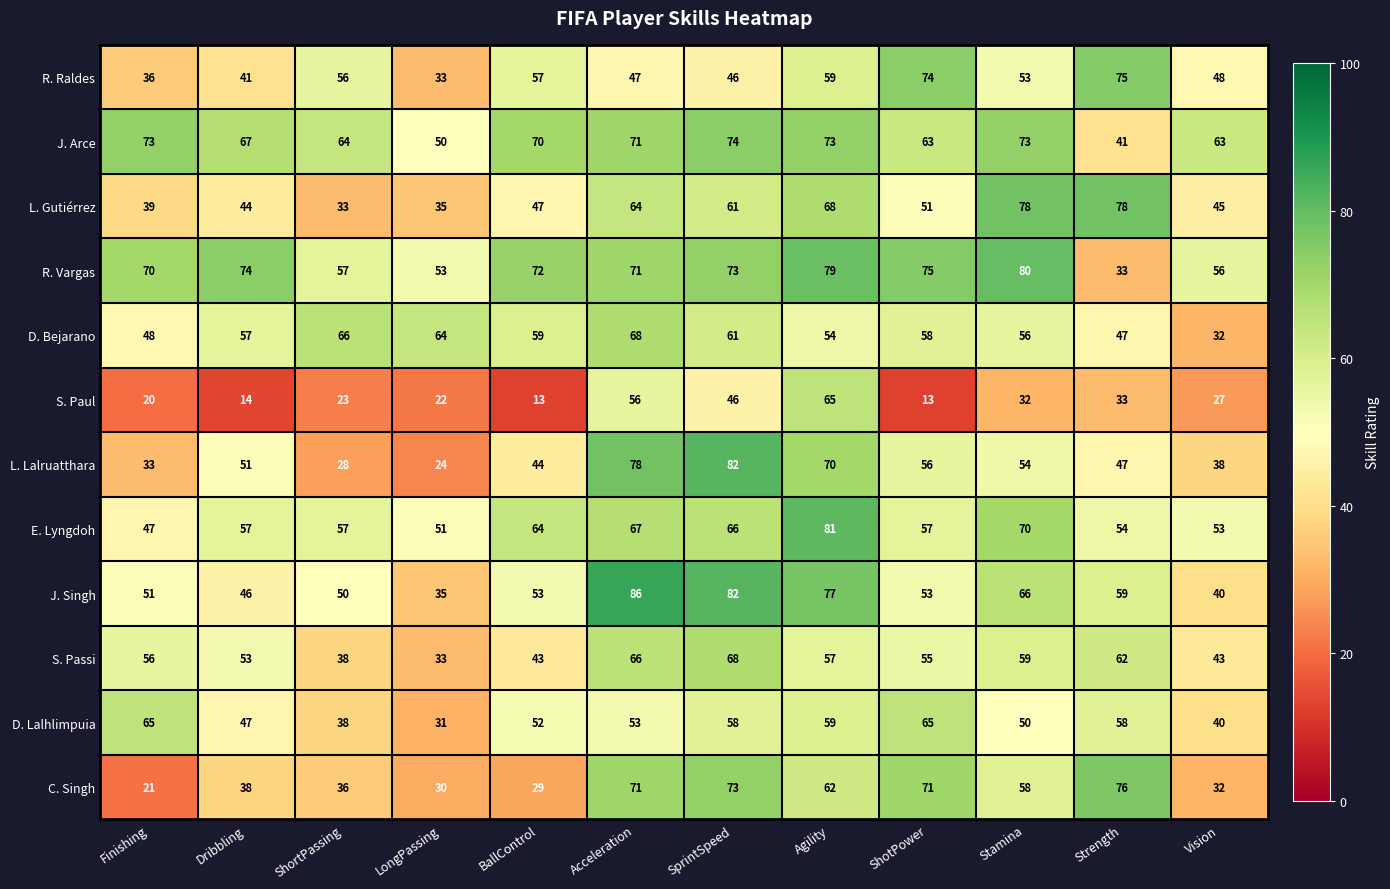

The S. Passi series shows 25 at Dribbling. True or false?

False